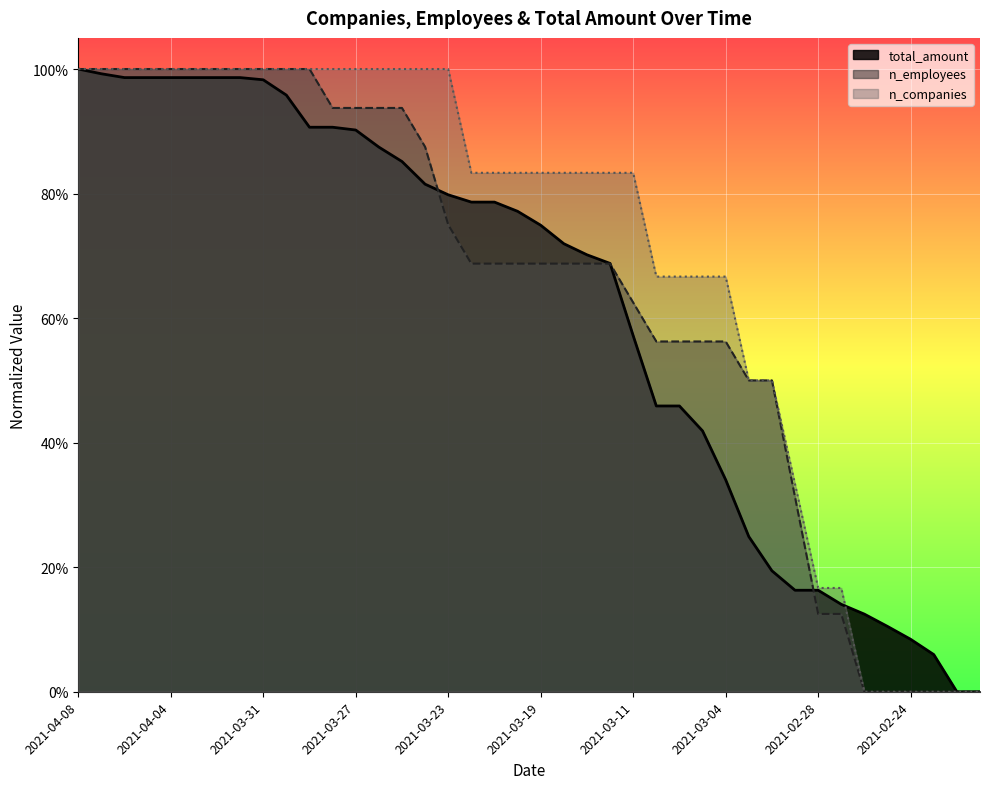

List the labels in order of n_companies value, largest first.

2021-04-08, 2021-04-07, 2021-04-06, 2021-04-05, 2021-04-04, 2021-04-03, 2021-04-02, 2021-04-01, 2021-03-31, 2021-03-30, 2021-03-29, 2021-03-28, 2021-03-27, 2021-03-26, 2021-03-25, 2021-03-24, 2021-03-23, 2021-03-22, 2021-03-21, 2021-03-20, 2021-03-19, 2021-03-18, 2021-03-17, 2021-03-16, 2021-03-11, 2021-03-07, 2021-03-06, 2021-03-05, 2021-03-04, 2021-03-03, 2021-03-02, 2021-03-01, 2021-02-28, 2021-02-27, 2021-02-26, 2021-02-25, 2021-02-24, 2021-02-23, 2021-02-22, 2021-02-21